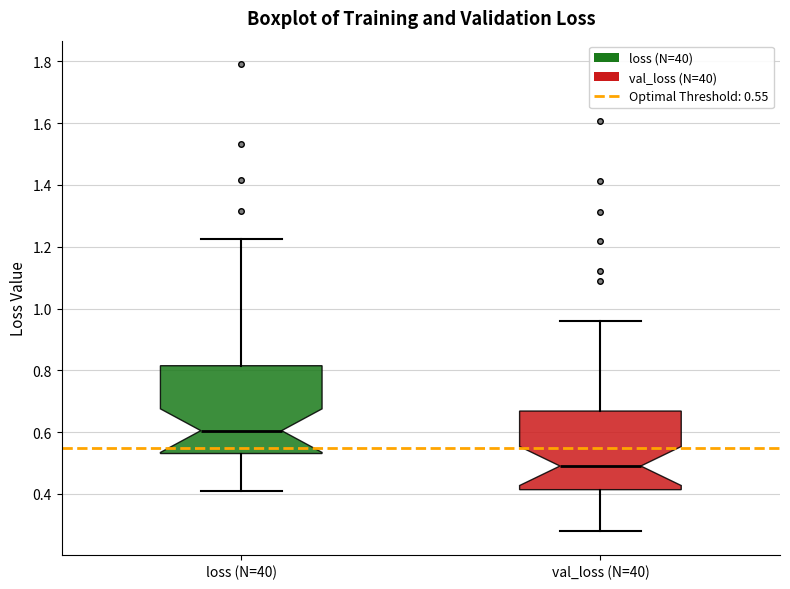

Which box's median line is the lowest?

val_loss (N=40)